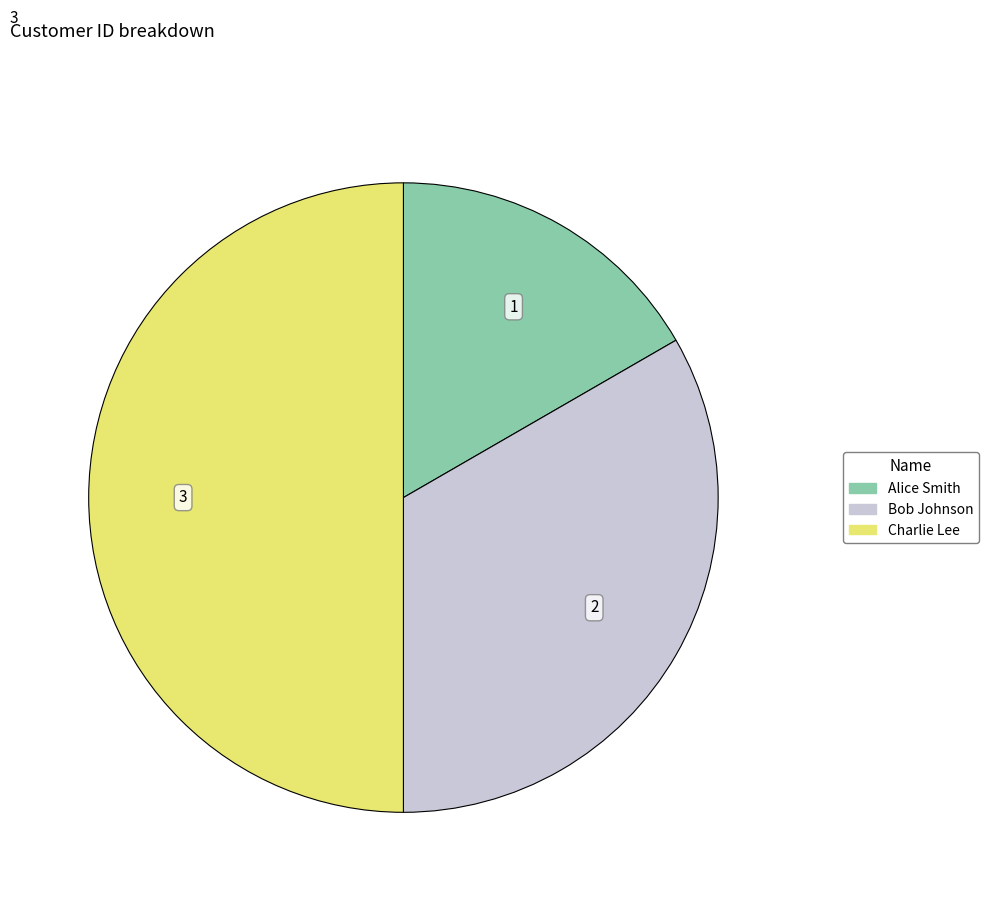

The Alice Smith slice represents 23% of the pie. True or false?

False